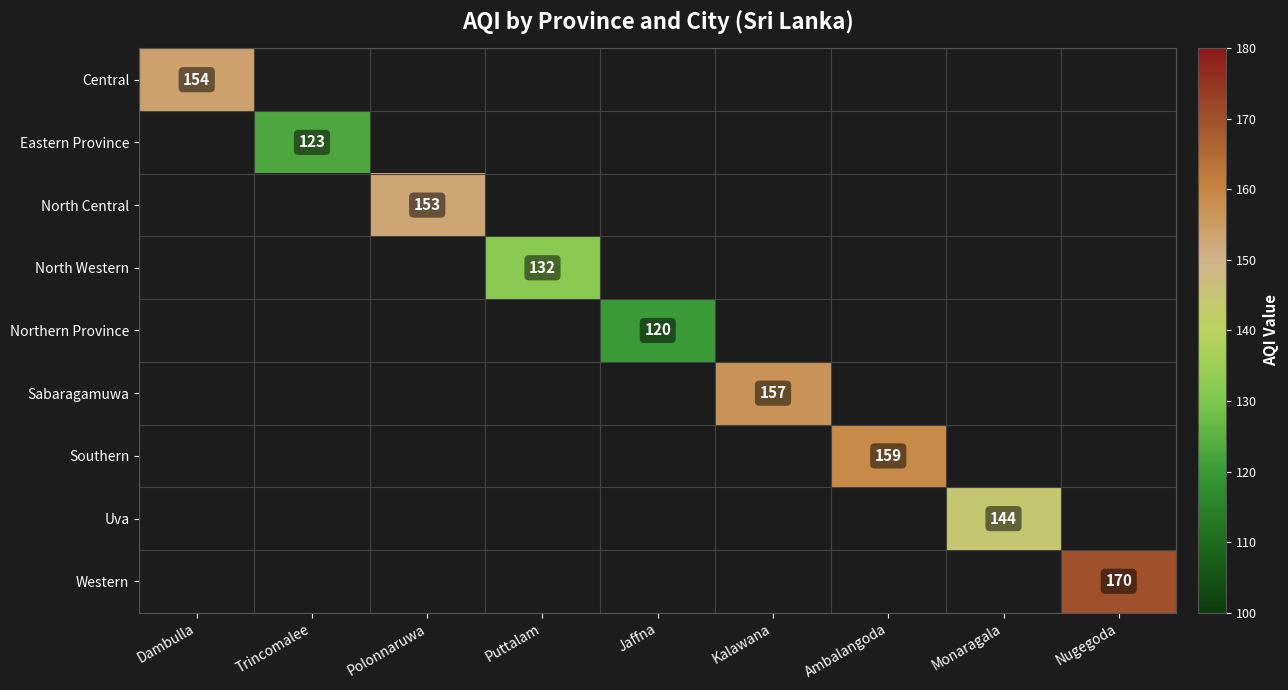

Count the number of data series in this chart.

9